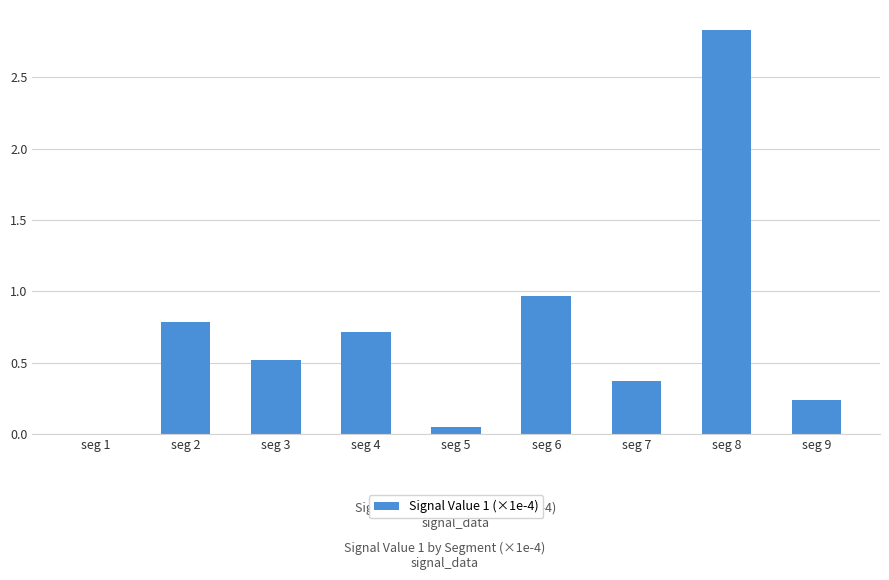

Which category has the highest value across all series?

seg 8